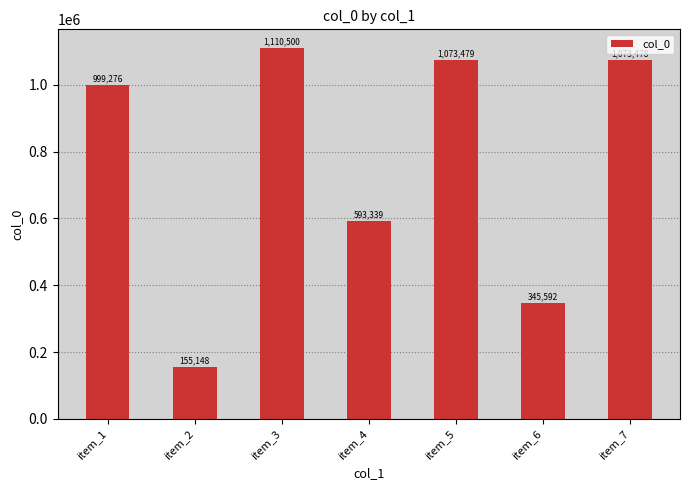

Are the bars horizontal?

No